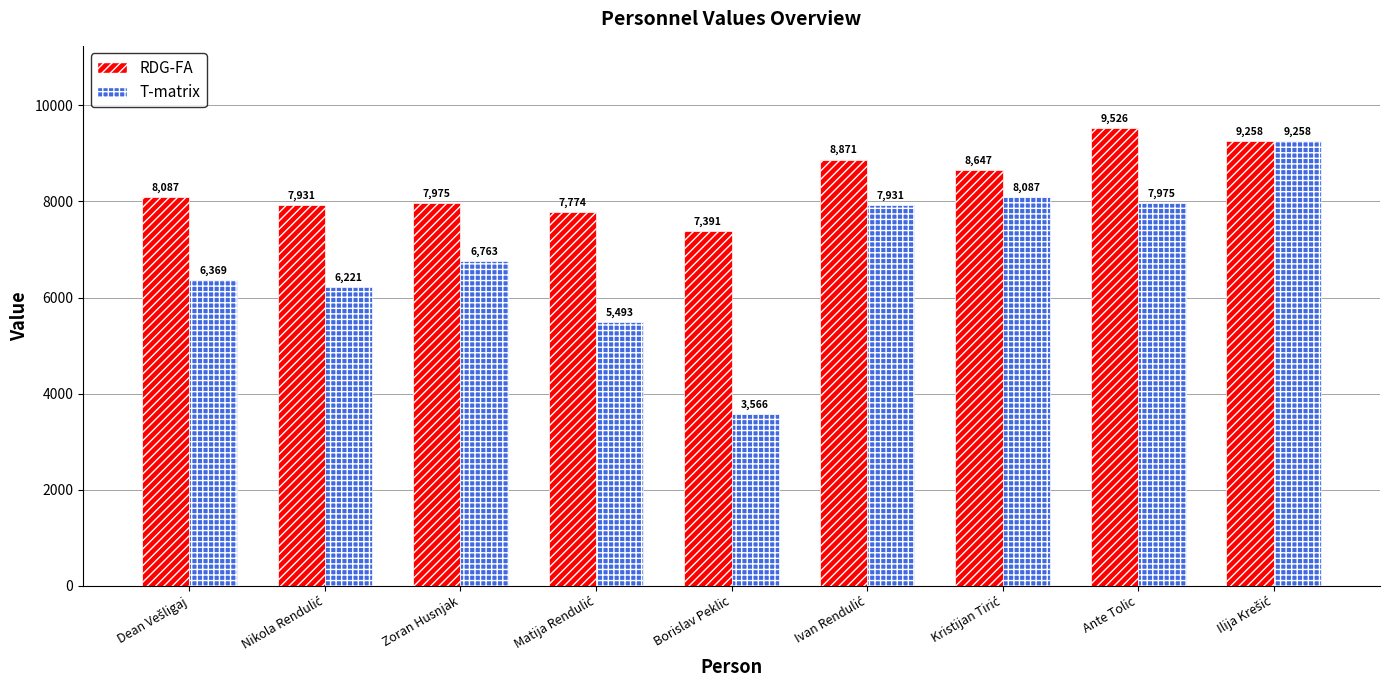

What is the difference between the second highest and minimum values in the RDG-FA series?

1867